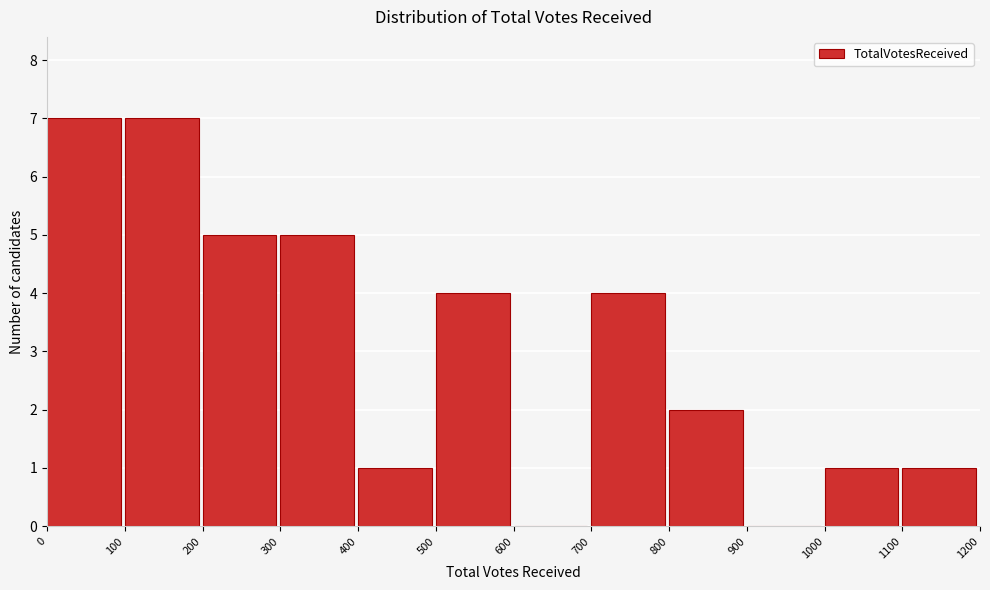

Reading left to right, transcribe this chart: for each bar, give the range it covers on the x-axis and its height. The values are not printed on the chart, so give them approximately, as read against the axis.

0 to 100: 7
100 to 200: 7
200 to 300: 5
300 to 400: 5
400 to 500: 1
500 to 600: 4
600 to 700: 0
700 to 800: 4
800 to 900: 2
900 to 1000: 0
1000 to 1100: 1
1100 to 1200: 1